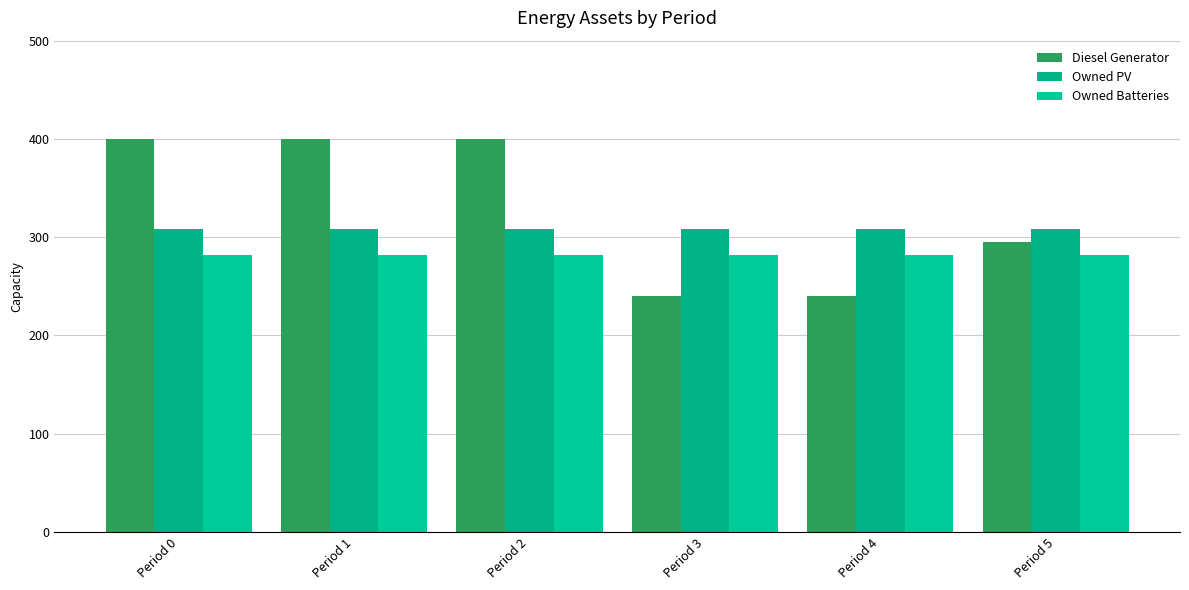

At how many categories does at least one series exceed 258?

6